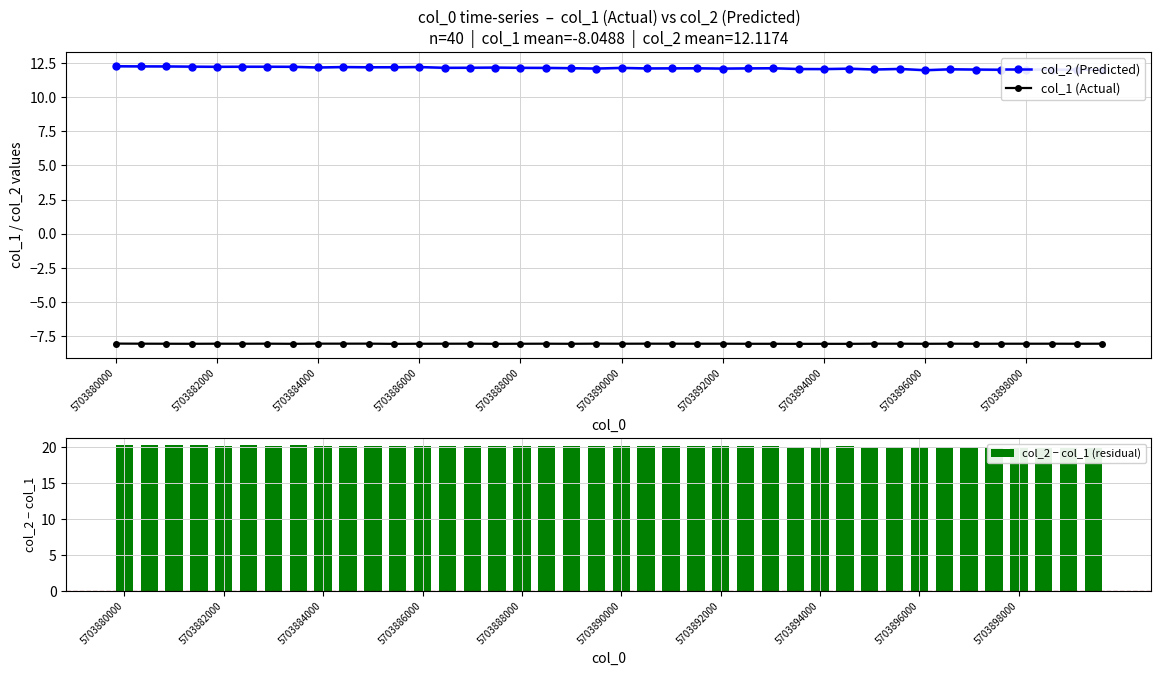

True or false: col_1 (Actual) has more than 0 interior local peaks.

True